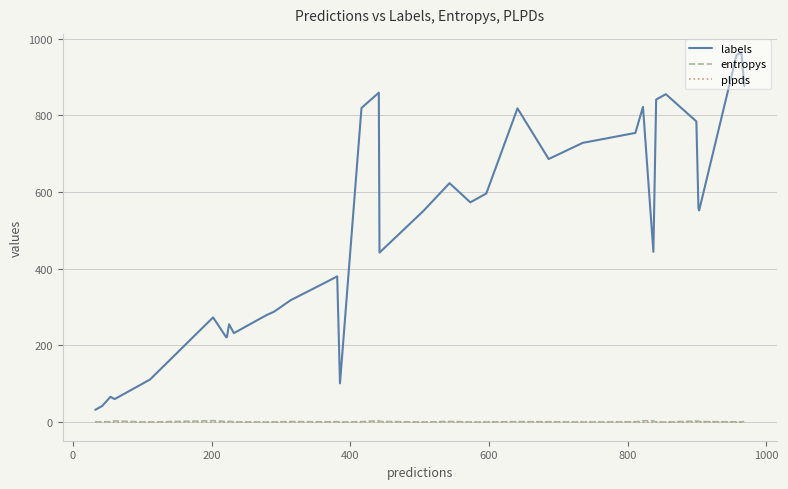

Is this an area chart (filled region under the line)?

No